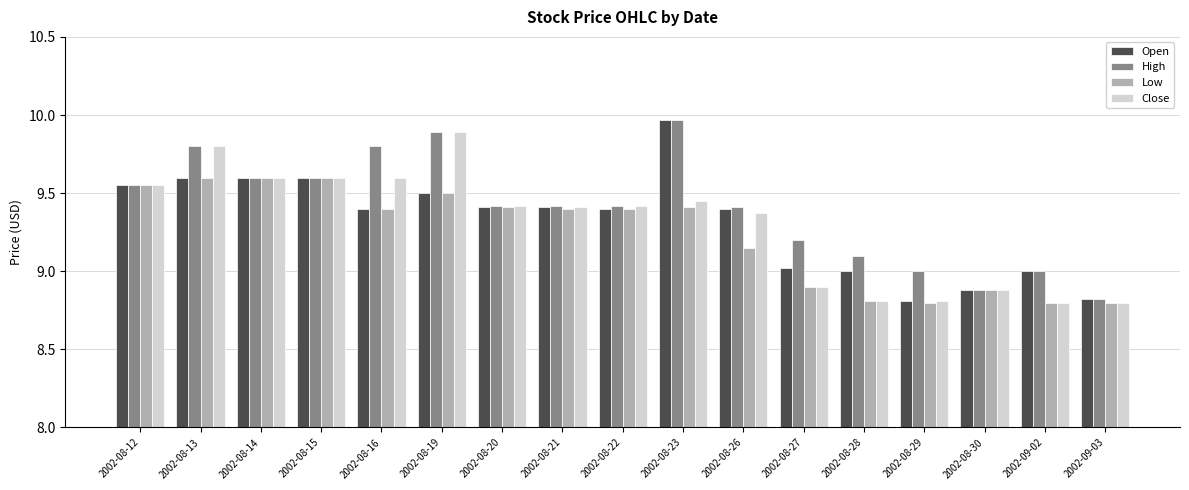

How many series are shown in this chart?

4